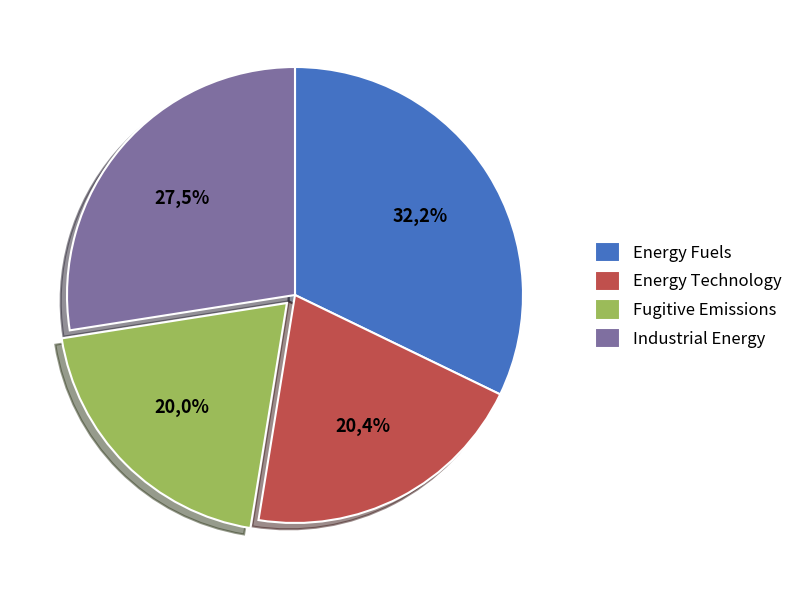

The Industrial Energy slice represents 27% of the pie. True or false?

True